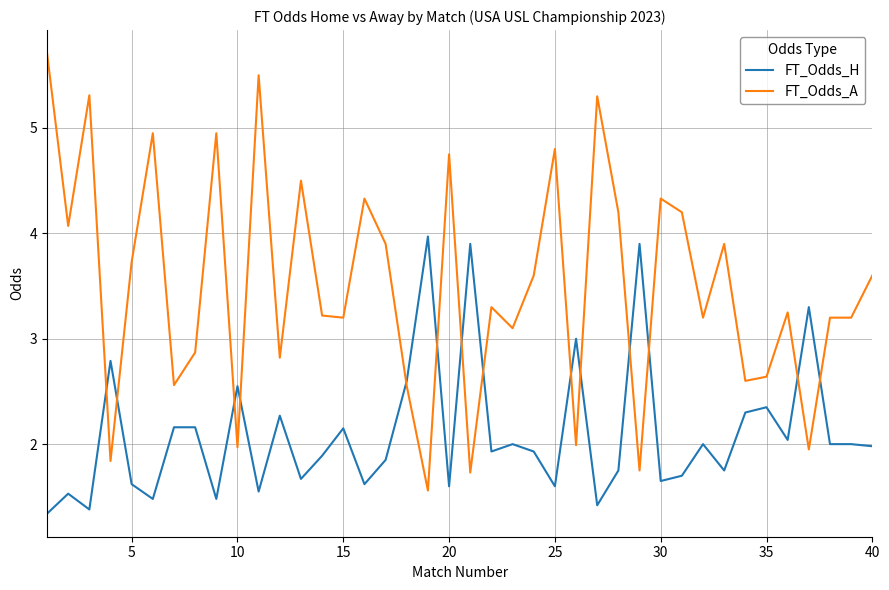

What is the sum of all FT_Odds_A values?

140.1